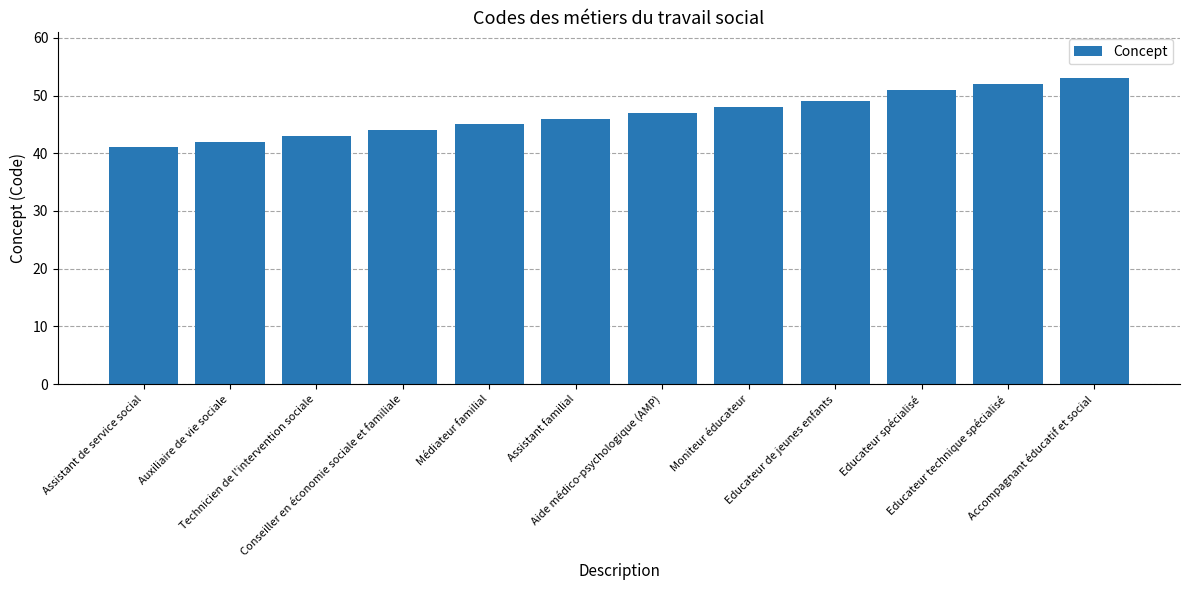

What is the label of the 4th bar from the right?

Educateur de jeunes enfants